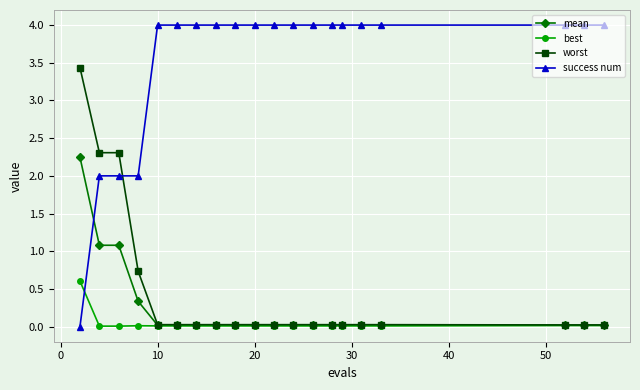

List the series in order of their peak value, lowest first.

best, mean, worst, success num